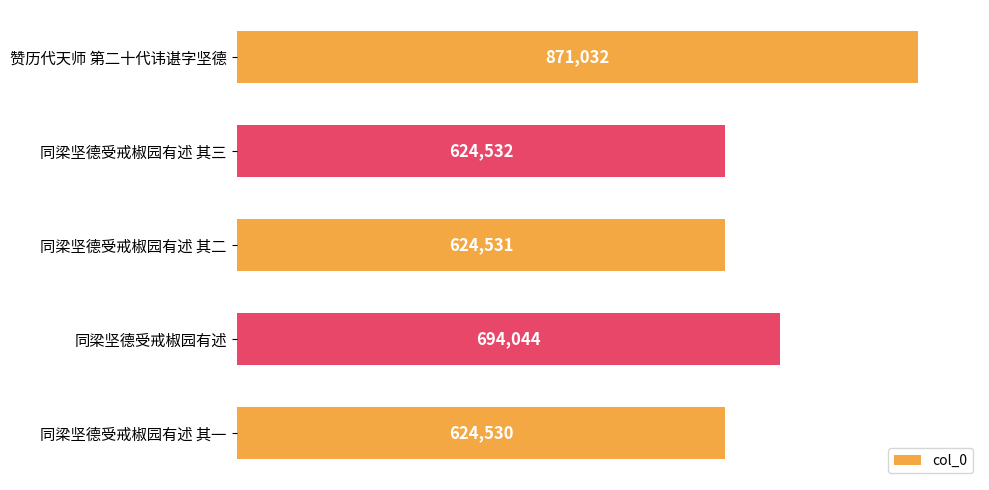

The chart shows a value of 931432 at 同梁坚德受戒椒园有述 其一. True or false?

False